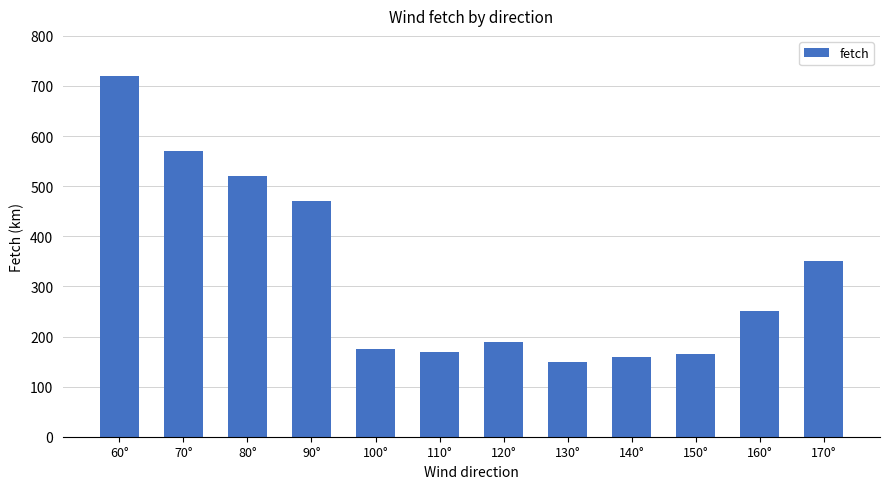

Which has a higher value, 80° or 60°?

60°